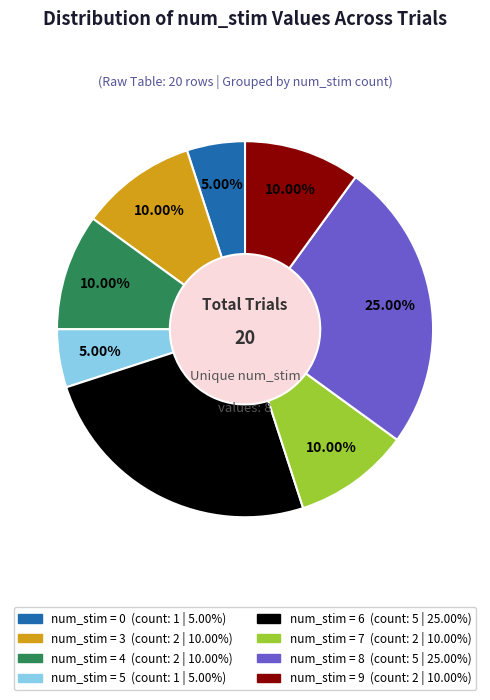

Is there any slice that represents more than half of the pie?

No